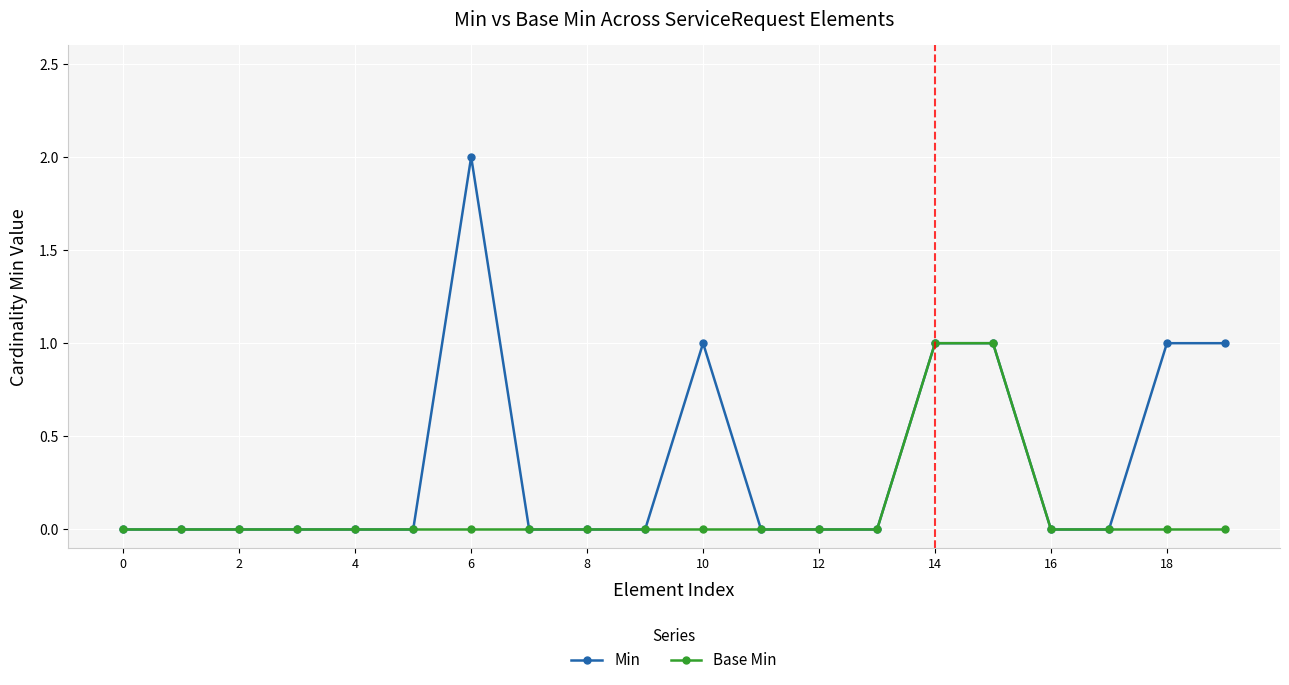

List the series in order of their overall mean, highest first.

Min, Base Min